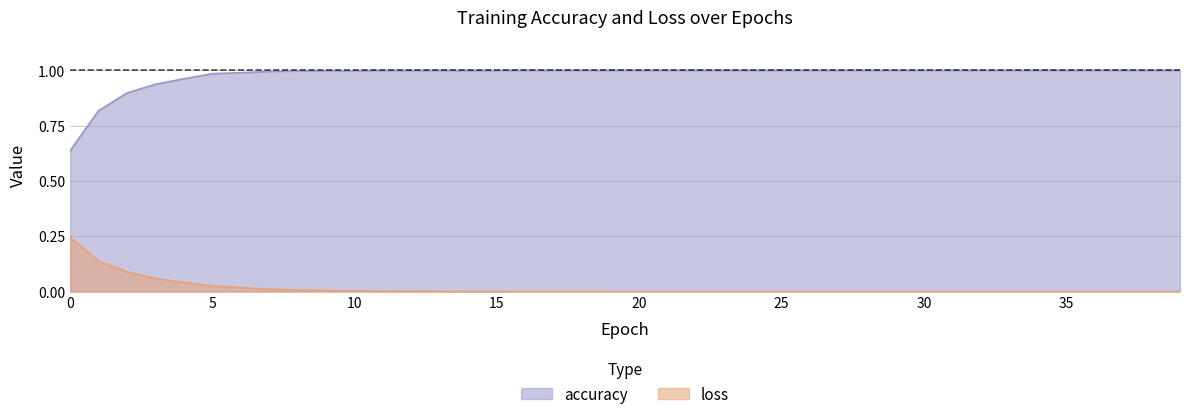

At 21, list the series in order from largest to smallest.

accuracy, loss